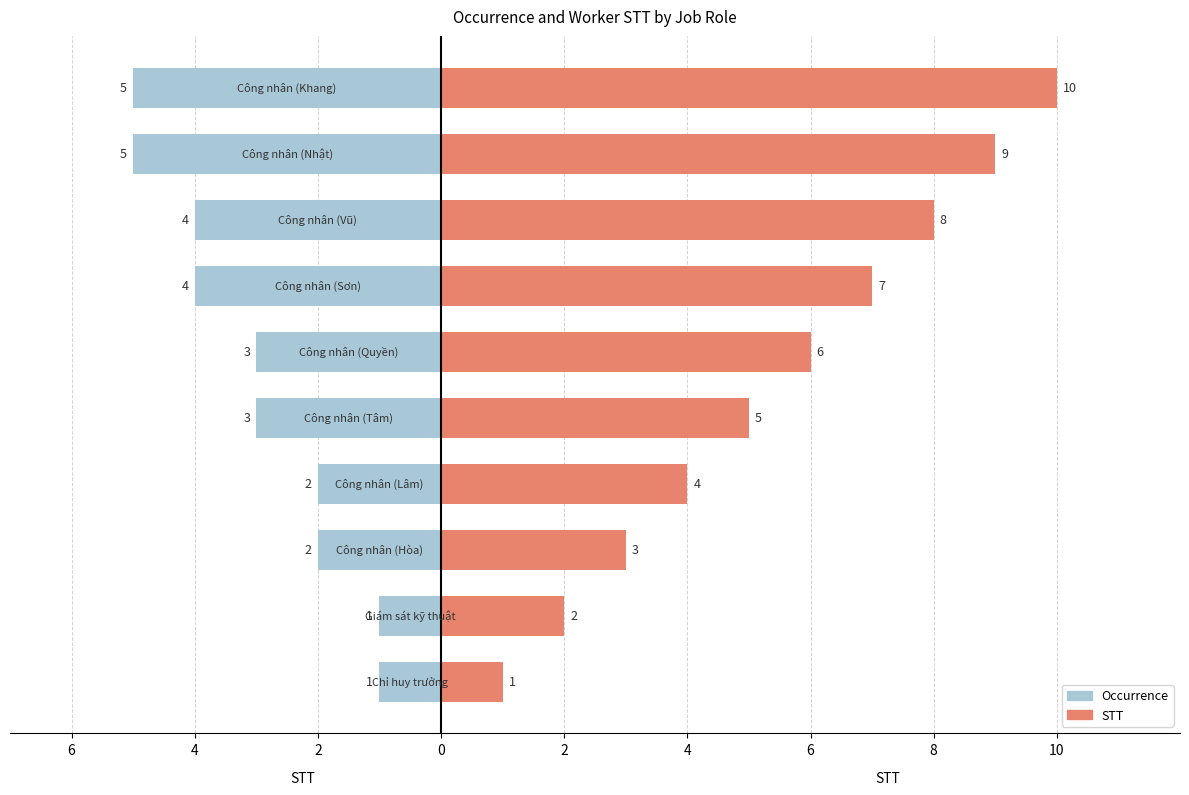

Count the number of categories in the chart.

10